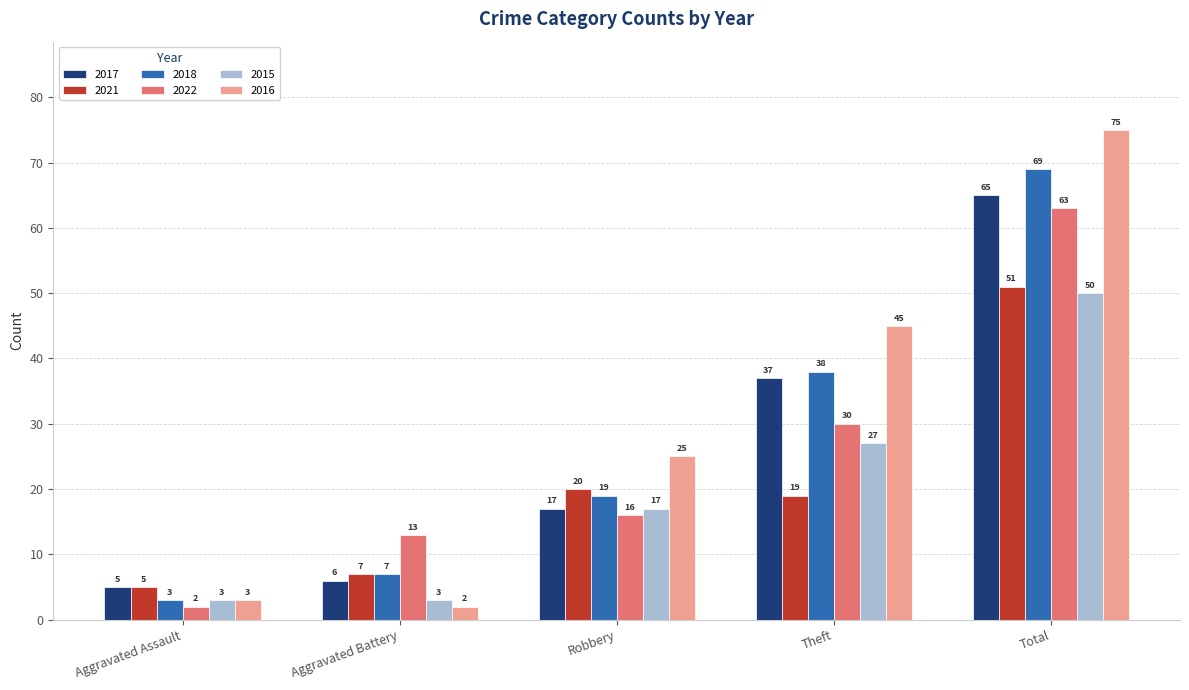

What is the label of the 1st bar from the left?

Aggravated Assault